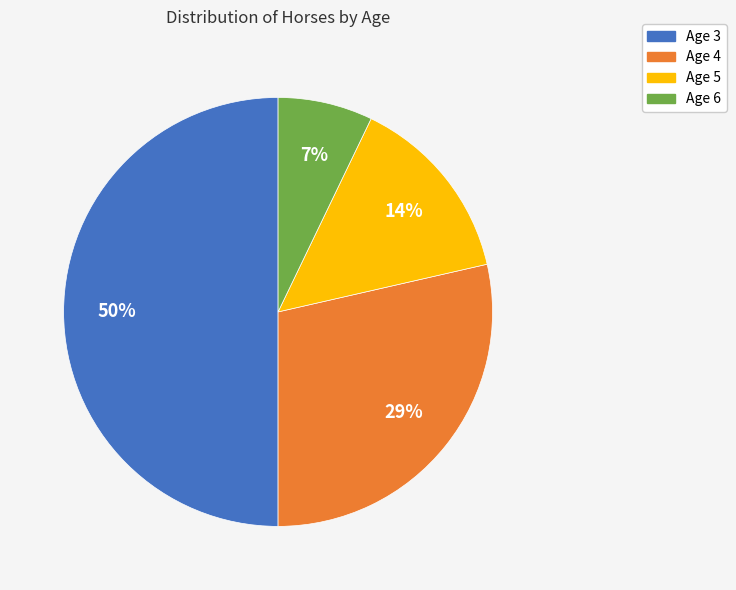

Combined, do Age 4 and Age 5 account for over 50%?

No